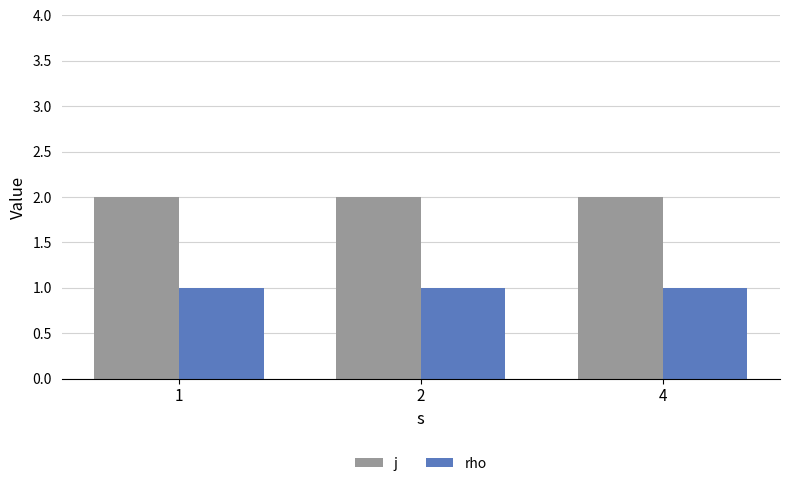

How many bars are there in each group?

2